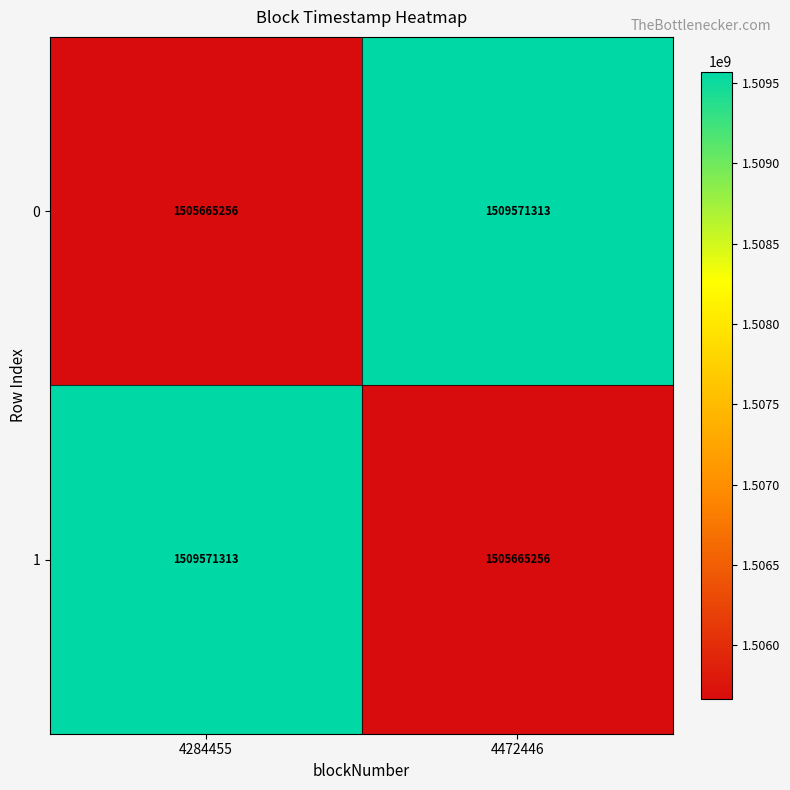

Is the value of 0 at 4472446 greater than the value of 1 at 4472446?

Yes